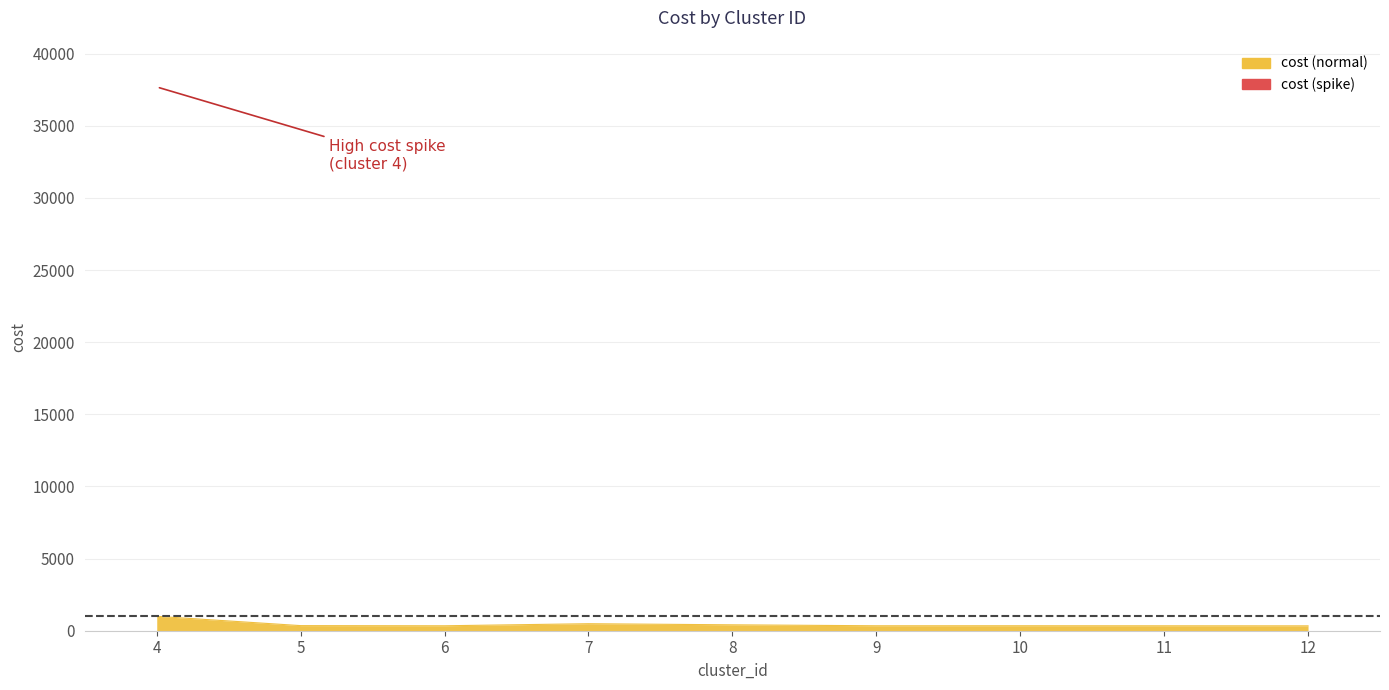

Which label corresponds to the largest value in the chart?

4